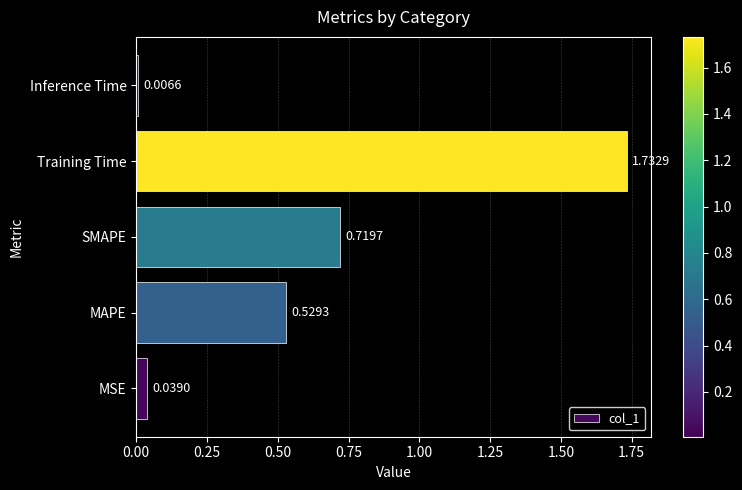

What is the change in value from MSE to SMAPE?

+0.7